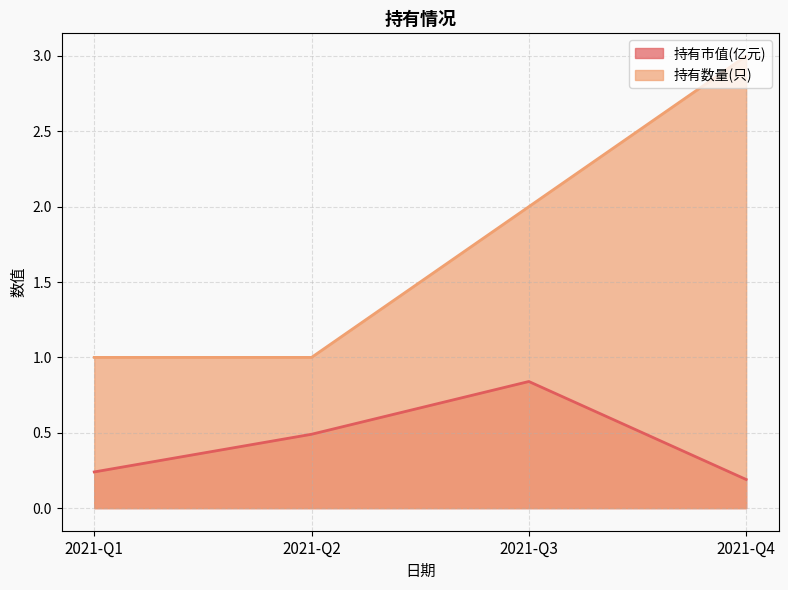

True or false: 持有市值(亿元) and 持有数量(只) intersect in this chart.

False